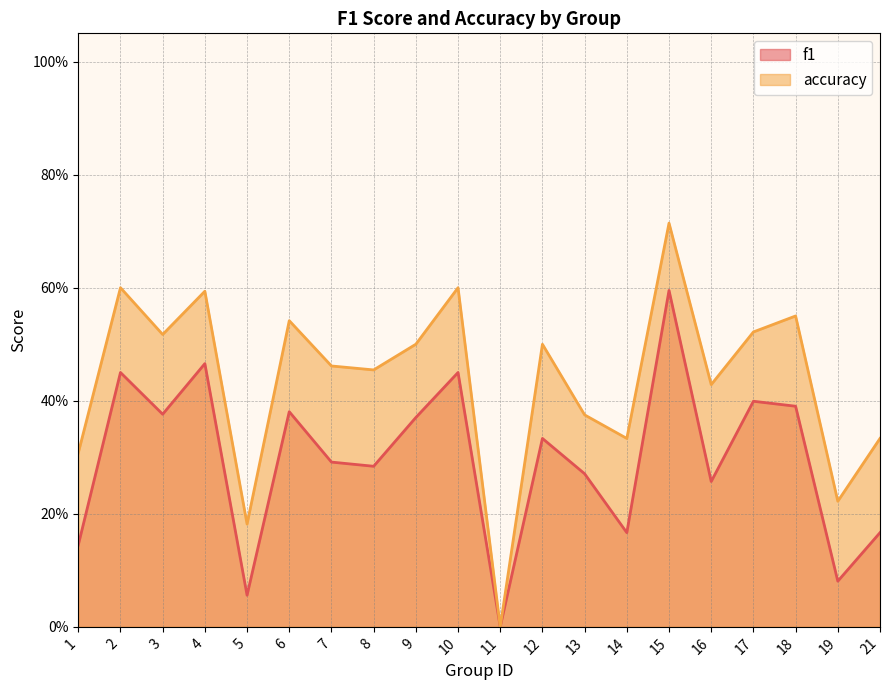

How many interior local valleys does the accuracy series have?

7